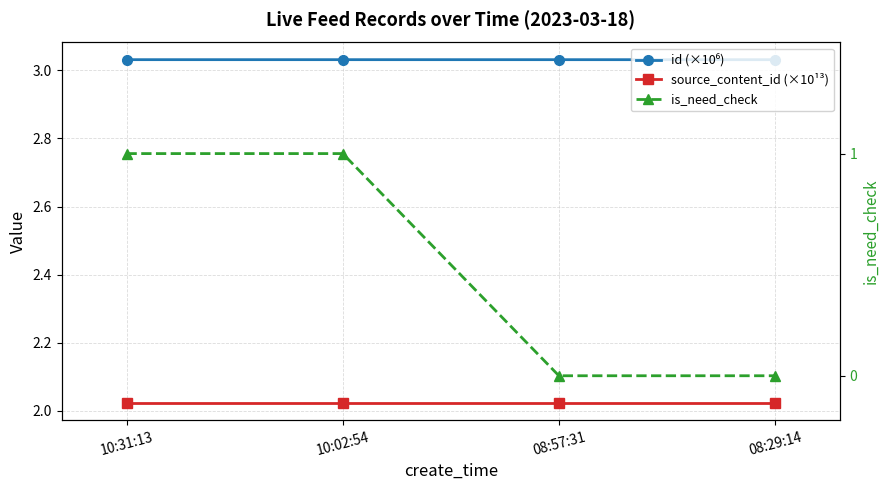

Does the chart have visible grid lines?

Yes